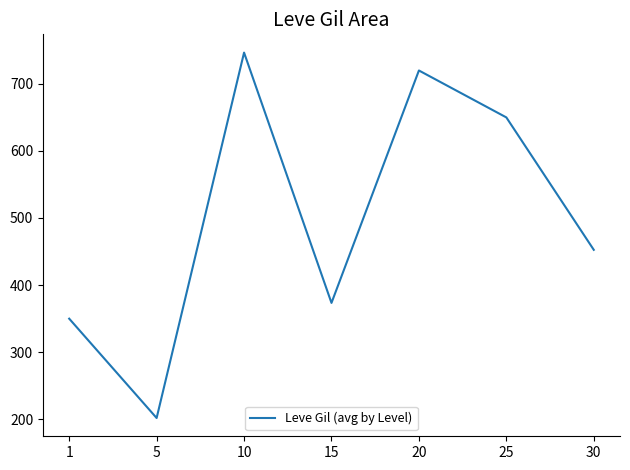

Where is the first local minimum?

5